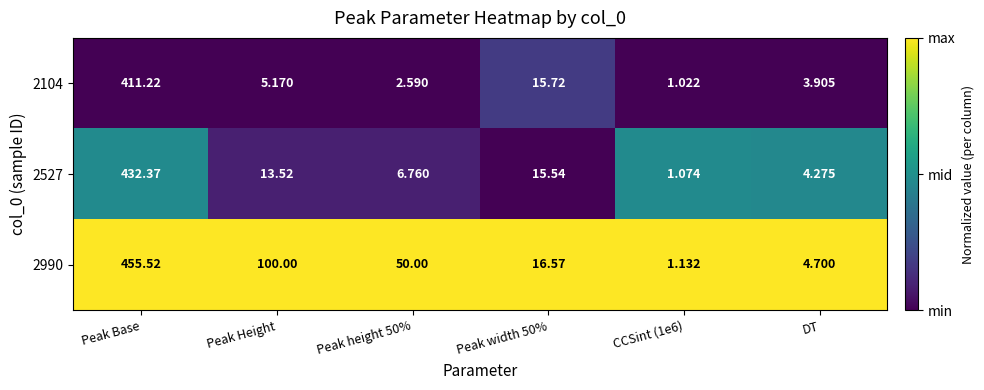

Where does the 2527 series first go above 13?

Peak Base